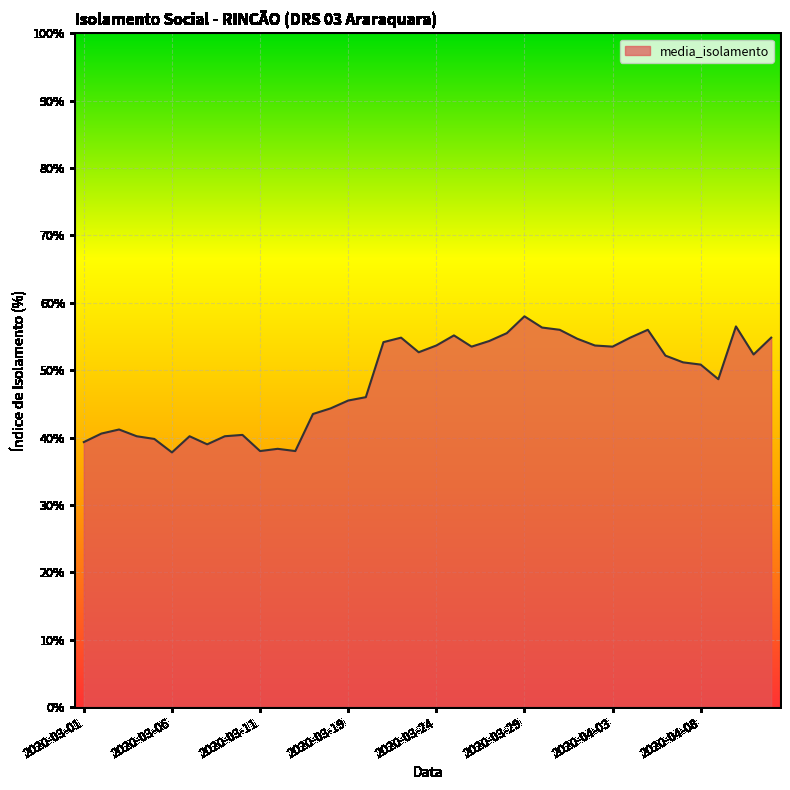

What is the minimum value shown in the chart?

37.8